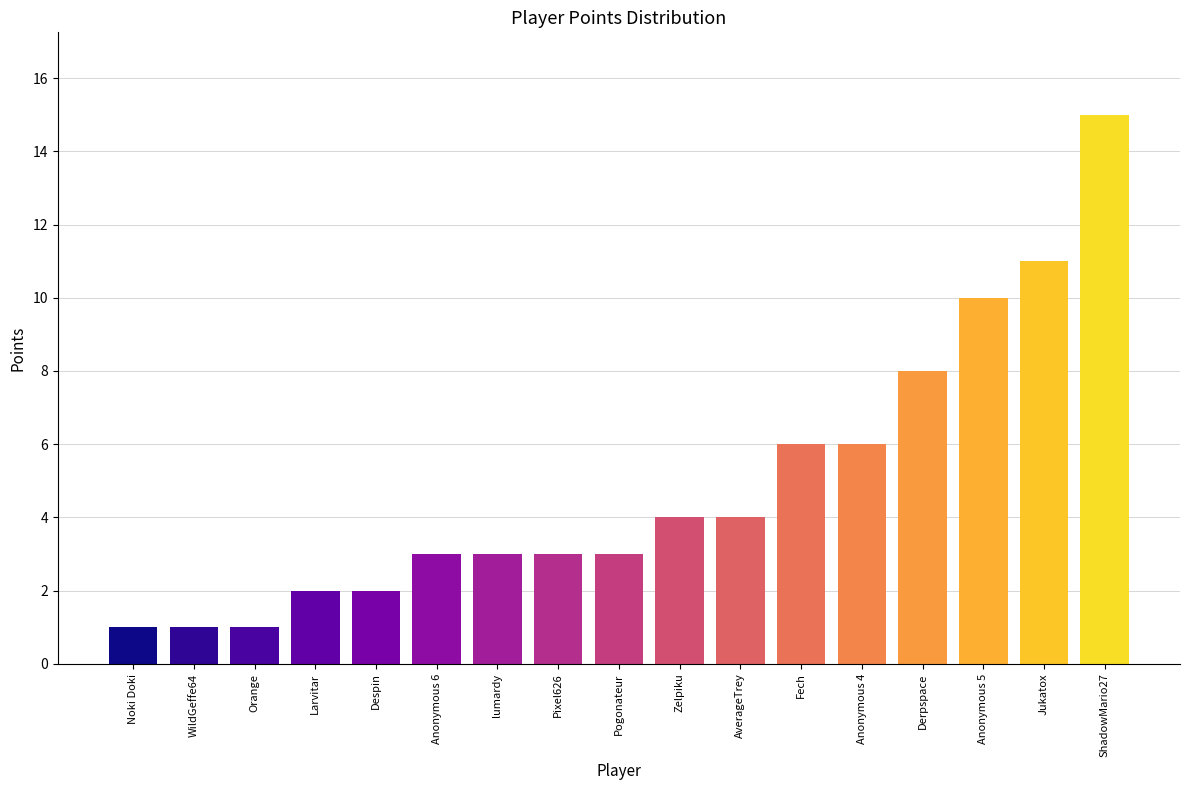

Reading left to right, list all the values displayed in this chart.

Noki Doki=1	WildGeffe64=1	Orange=1	Larvitar=2	Despin=2	Anonymous 6=3	lumardy=3	Pixel626=3	Pogonateur=3	Zelpiku=4	AverageTrey=4	Fech=6	Anonymous 4=6	Derpspace=8	Anonymous 5=10	Jukatox=11	ShadowMario27=15